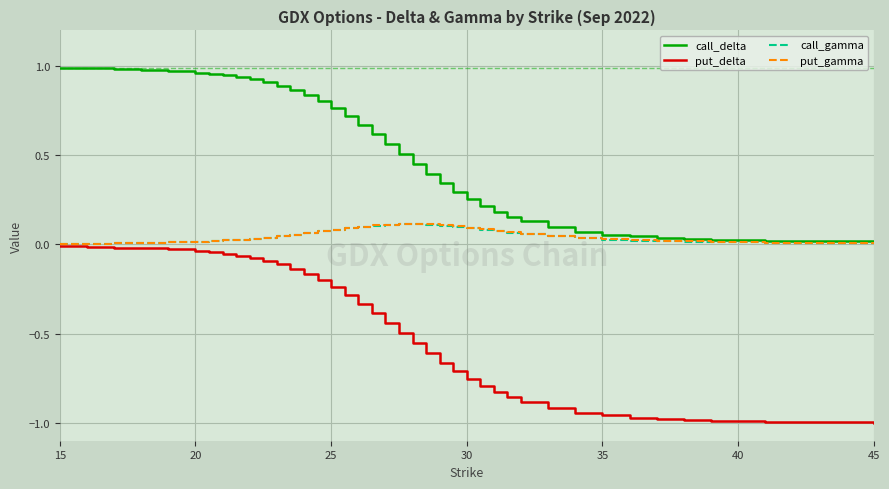

Which series has the widest spread of values?

put_delta